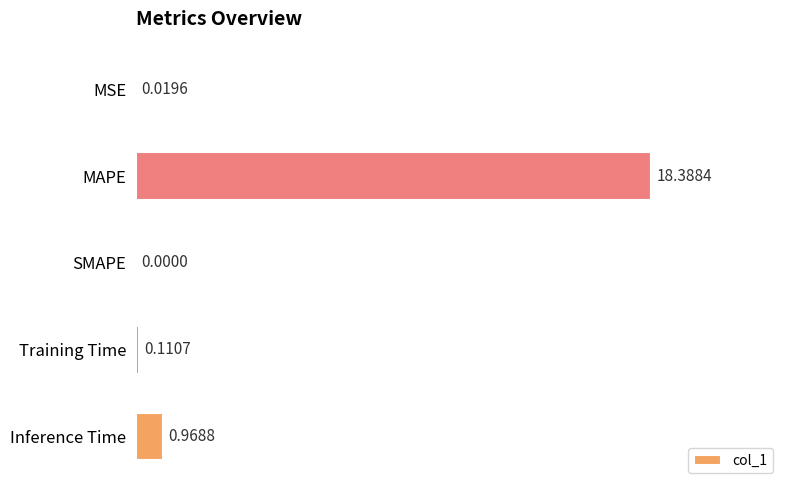

Which label corresponds to the largest value in the chart?

MAPE